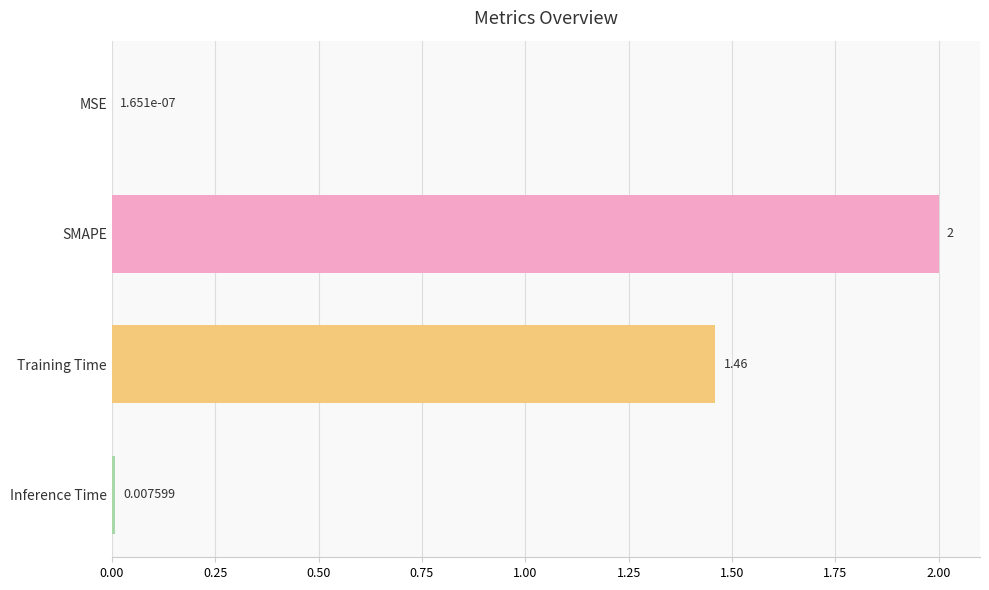

At which category does the chart reach its peak across all series?

SMAPE